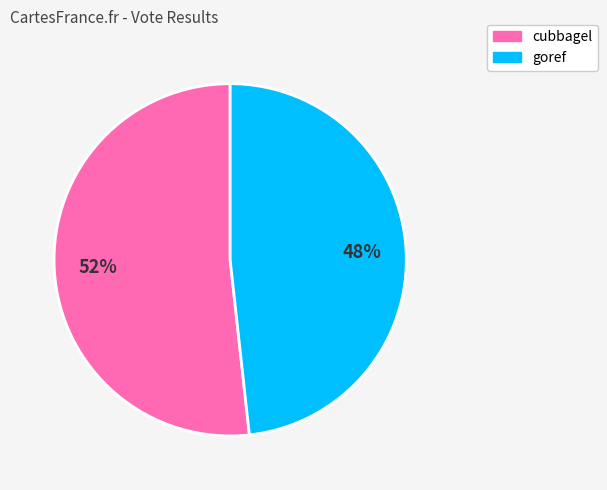

To the nearest percent, what is the average slice percentage?

50%